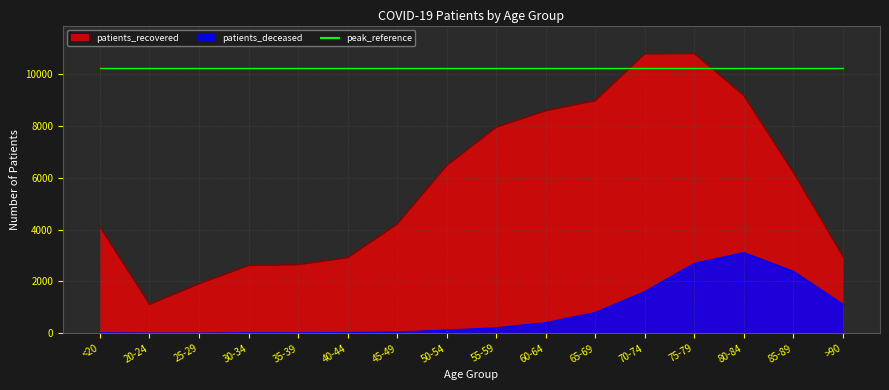

Rank the series by their average value, from highest to lowest.

patients_recovered, patients_deceased